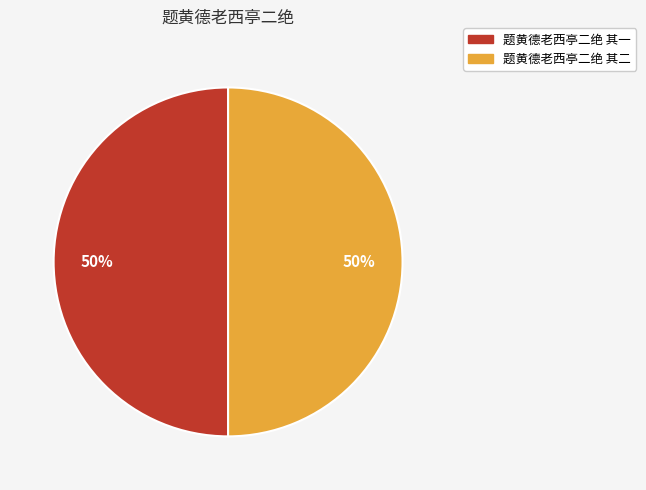

What percentage is the 题黄德老西亭二绝 其一 slice, to the nearest percent?

50%